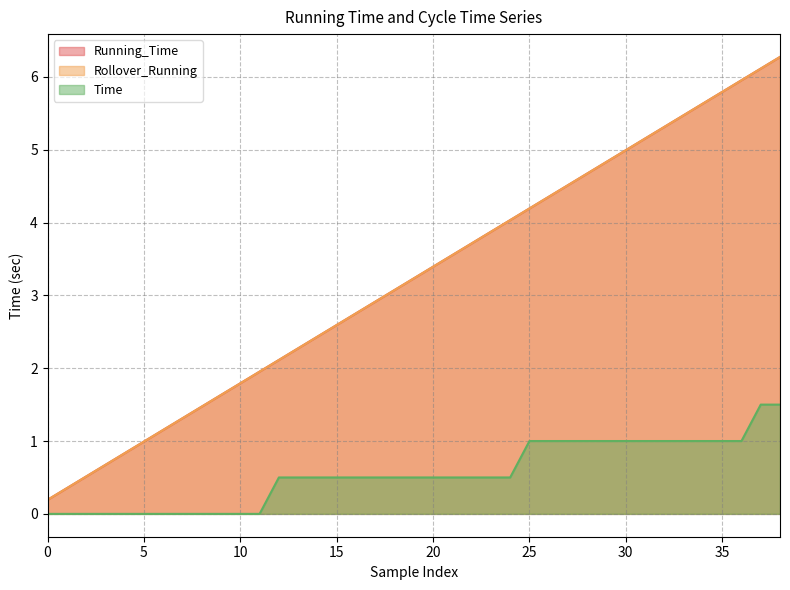

How many values in the Rollover_Running series exceed 3?

21